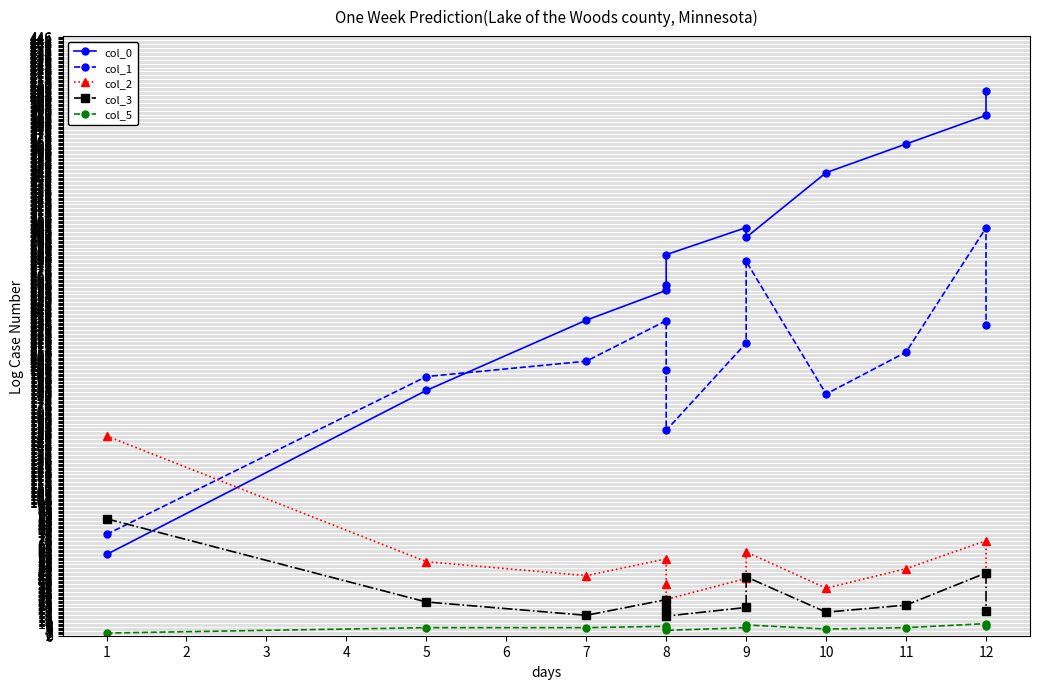

List the series in order of their peak value, lowest first.

col_5, col_3, col_2, col_1, col_0